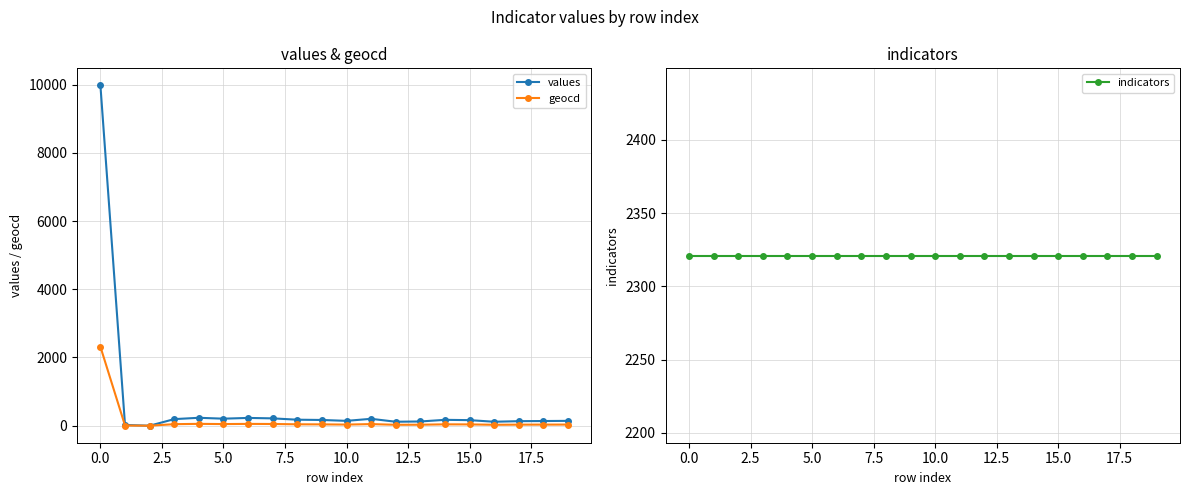

True or false: geocd has more than 1 points higher than both neighbors.

True